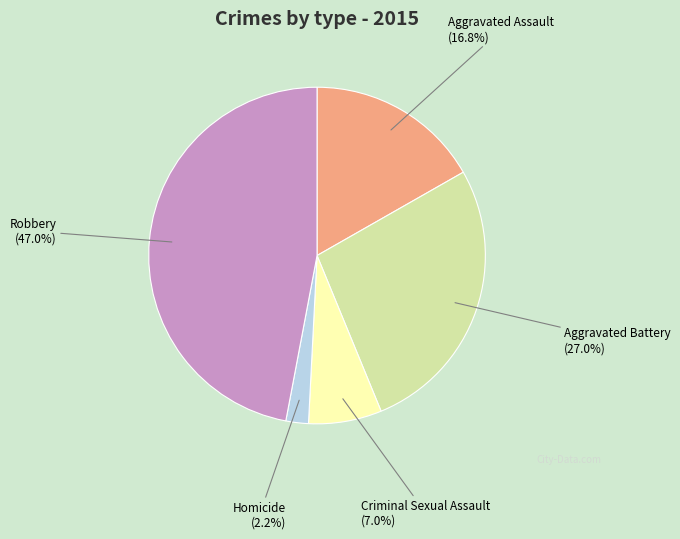

Does any single category account for the majority?

No